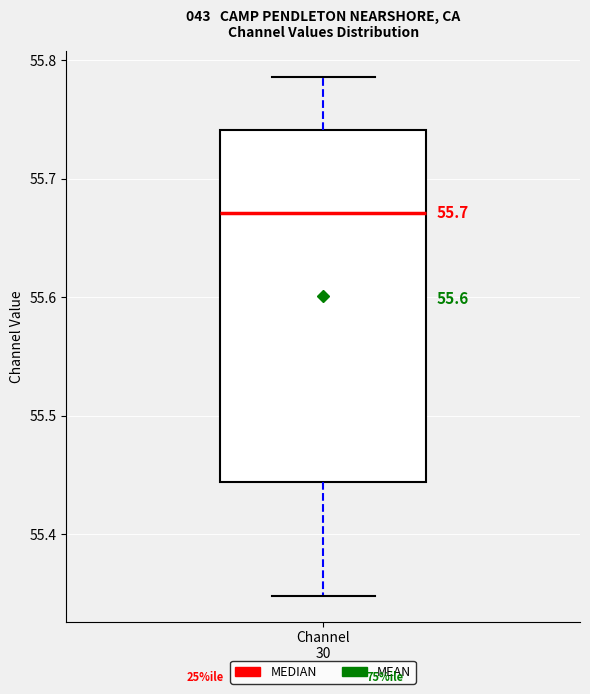

Where is the upper edge of the box for Channel 30 on the y-axis? The values are not printed on the chart, so give them approximately, as read against the axis.

55.74